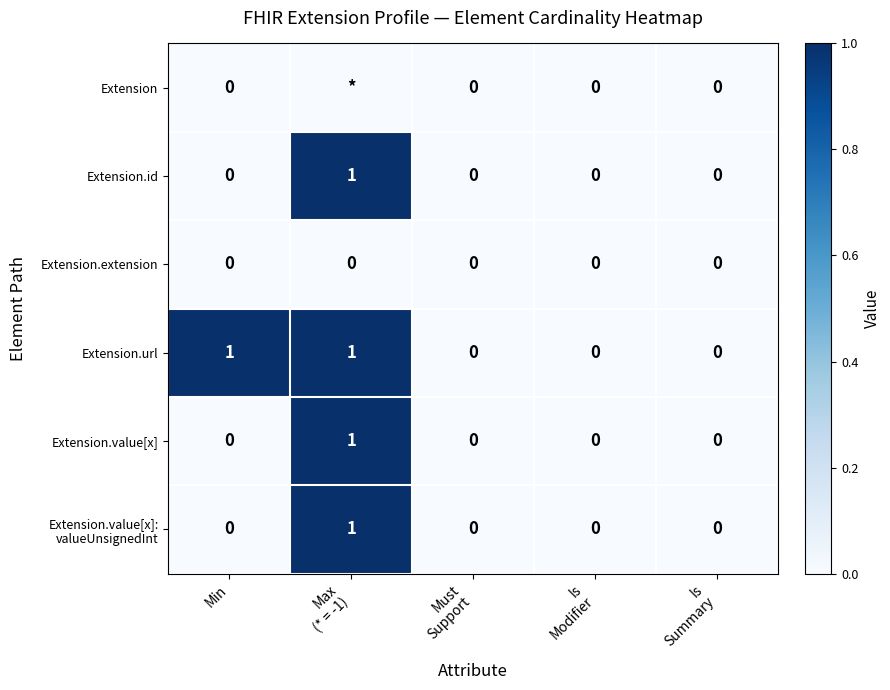

How many values in Extension.value[x] are above zero?

1